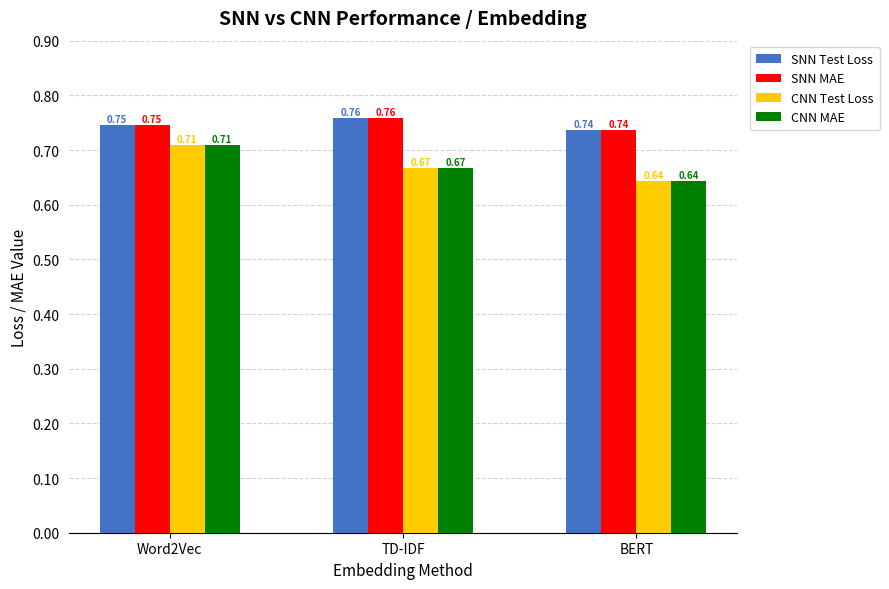

At which label is CNN MAE closest to 0?

BERT